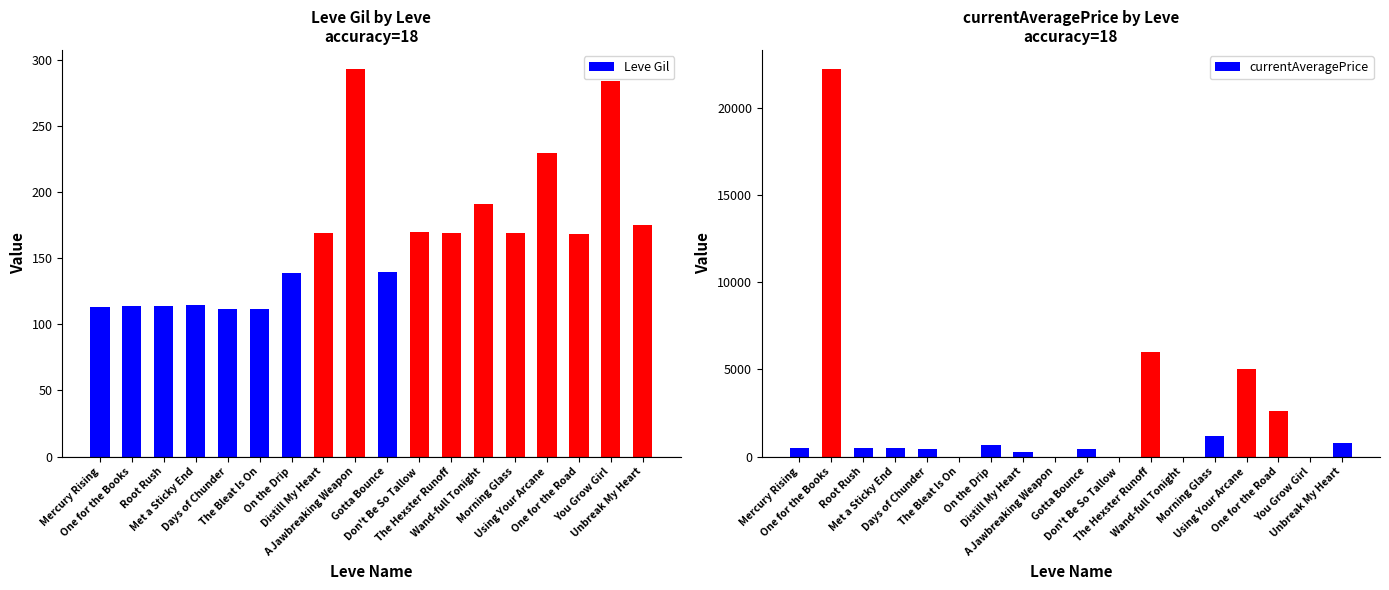

How many data points in currentAveragePrice are less than 505?

9